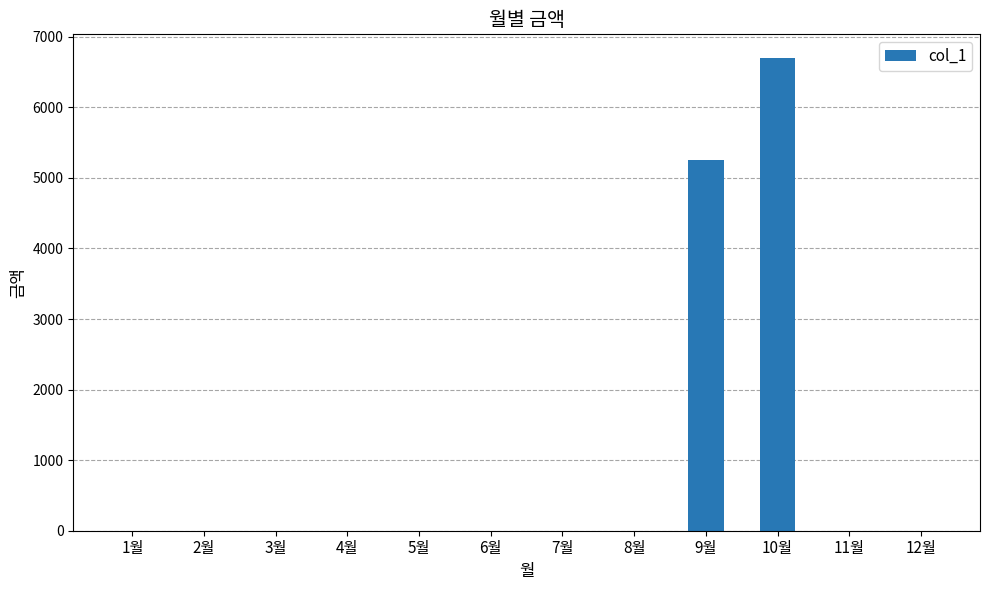

What is the average value?

996